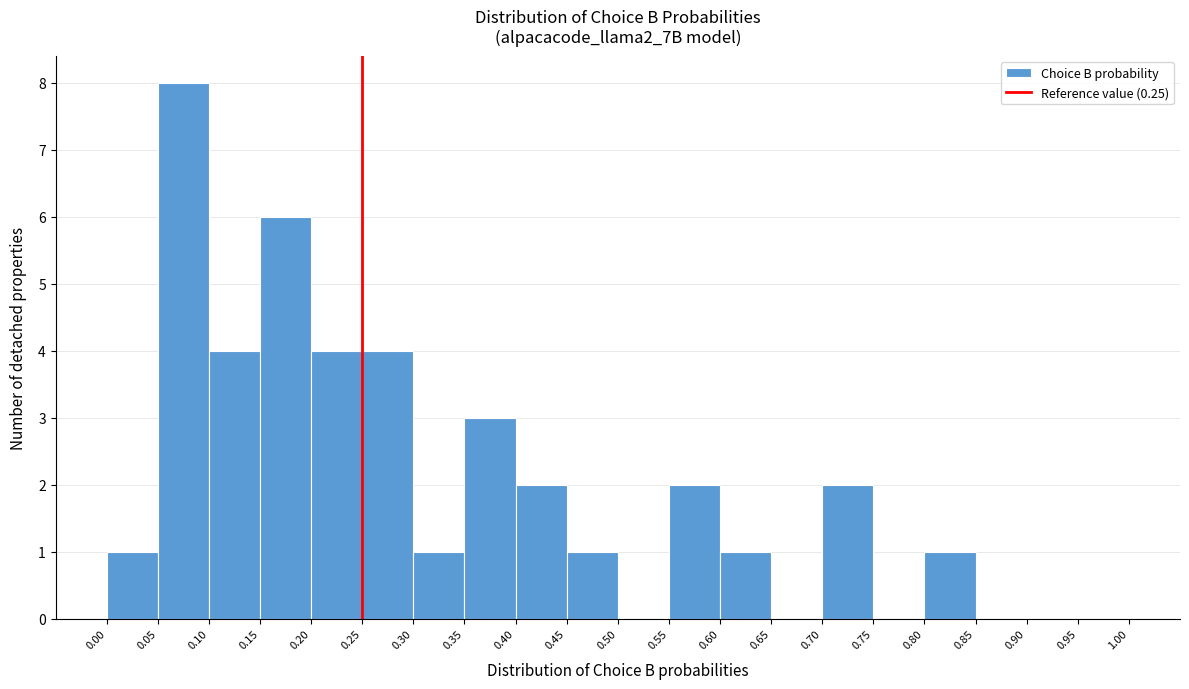

Over which range of the x-axis is the bar tallest?

0.05 to 0.10